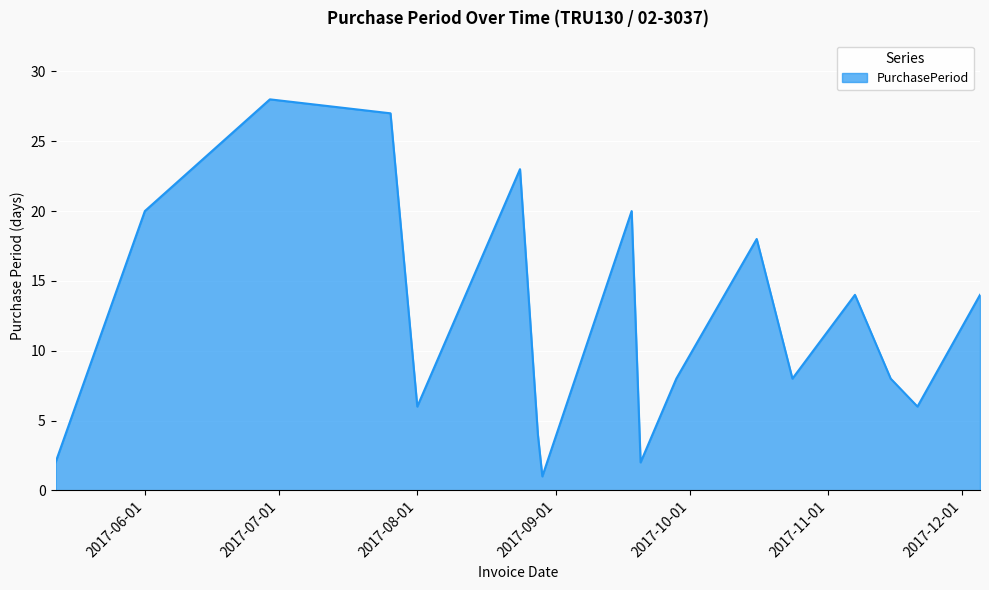

How many lines are shown in the chart?

1